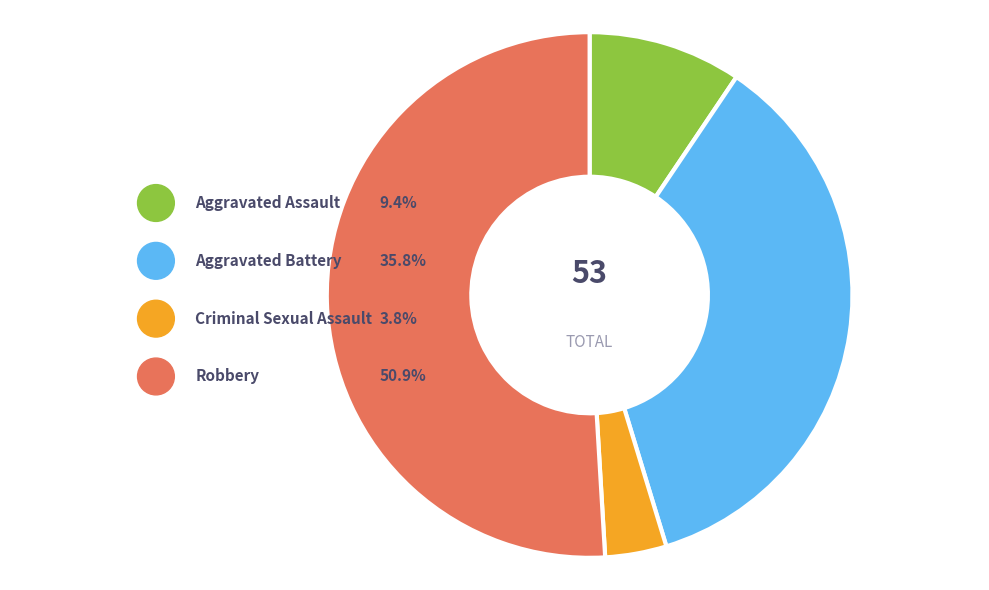

Which category has the smallest portion of the pie?

Criminal Sexual Assault